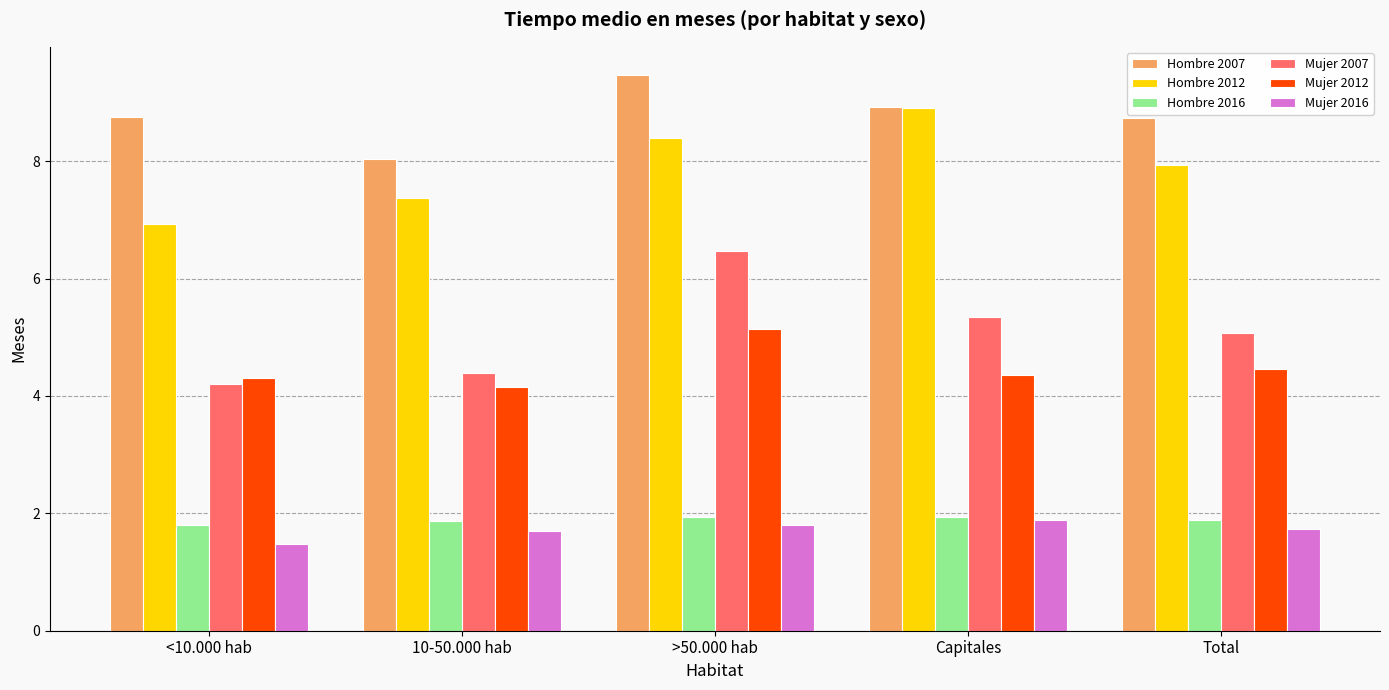

How many distinct data groups are displayed?

6